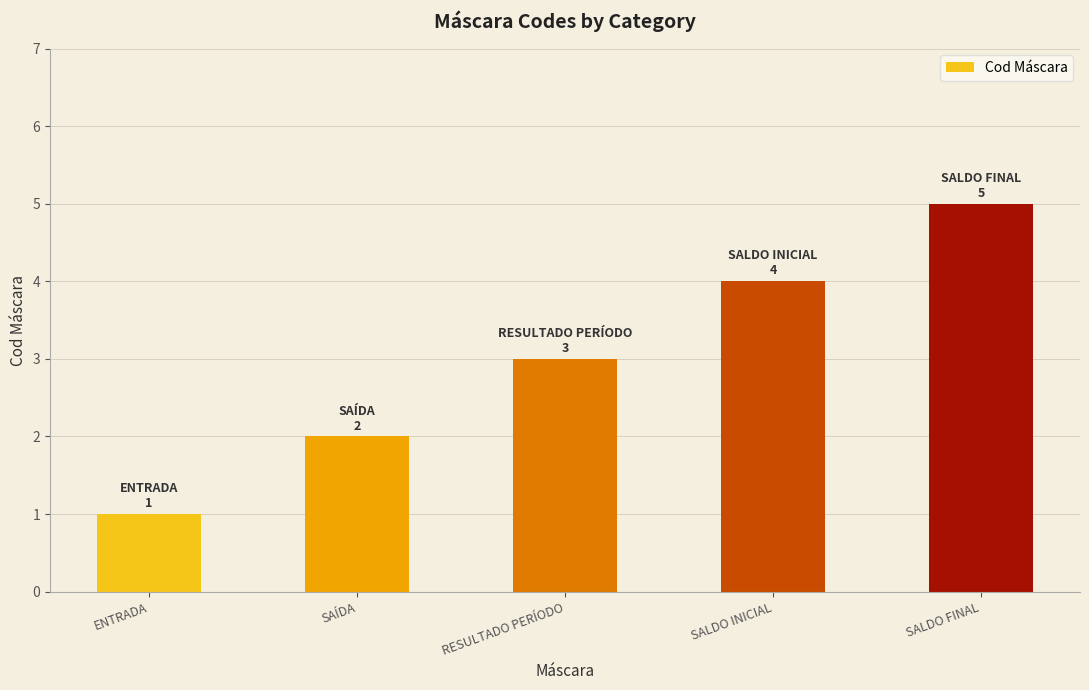

What is the ratio of the value at RESULTADO PERÍODO to the value at SAÍDA?

1.5